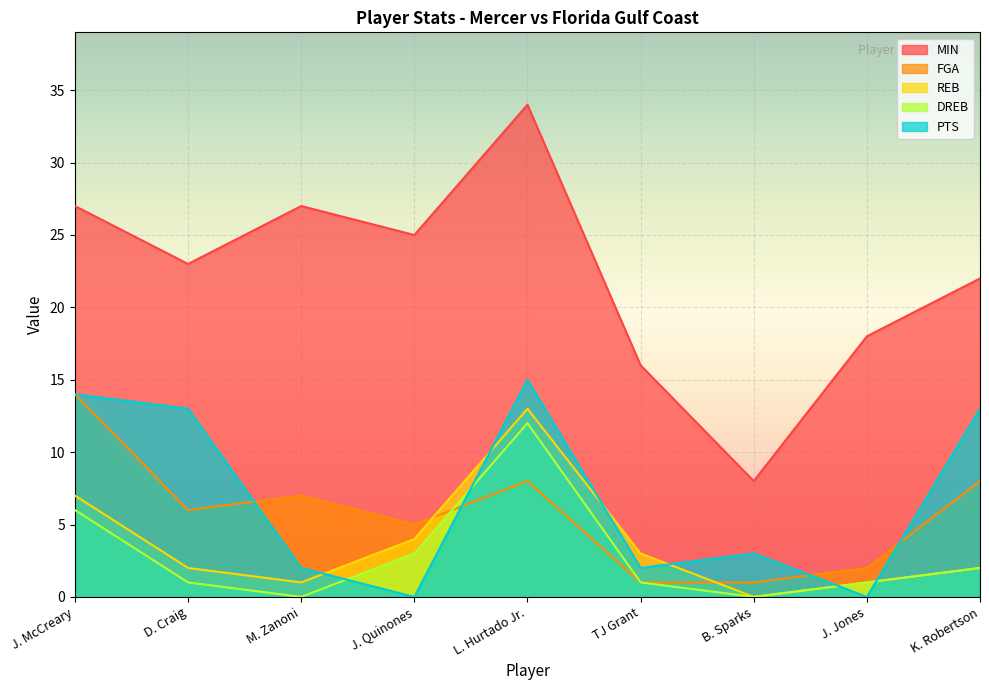

Reading left to right, list all the values displayed in this chart.

MIN: J. McCreary=27	D. Craig=23	M. Zanoni=27	J. Quinones=25	L. Hurtado Jr.=34	TJ Grant=16	B. Sparks=8	J. Jones=18	K. Robertson=22
FGA: J. McCreary=14	D. Craig=6	M. Zanoni=7	J. Quinones=5	L. Hurtado Jr.=8	TJ Grant=1	B. Sparks=1	J. Jones=2	K. Robertson=8
REB: J. McCreary=7	D. Craig=2	M. Zanoni=1	J. Quinones=4	L. Hurtado Jr.=13	TJ Grant=3	B. Sparks=0	J. Jones=1	K. Robertson=2
DREB: J. McCreary=6	D. Craig=1	M. Zanoni=0	J. Quinones=3	L. Hurtado Jr.=12	TJ Grant=1	B. Sparks=0	J. Jones=1	K. Robertson=2
PTS: J. McCreary=14	D. Craig=13	M. Zanoni=2	J. Quinones=0	L. Hurtado Jr.=15	TJ Grant=2	B. Sparks=3	J. Jones=0	K. Robertson=13